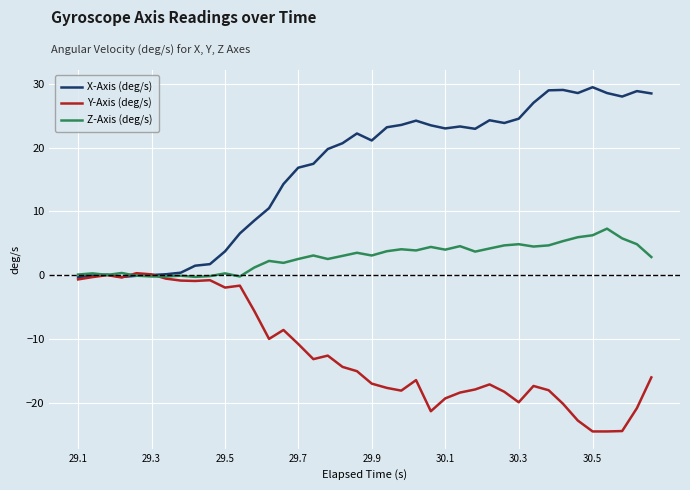

What is the maximum value for X-Axis (deg/s)?

29.5